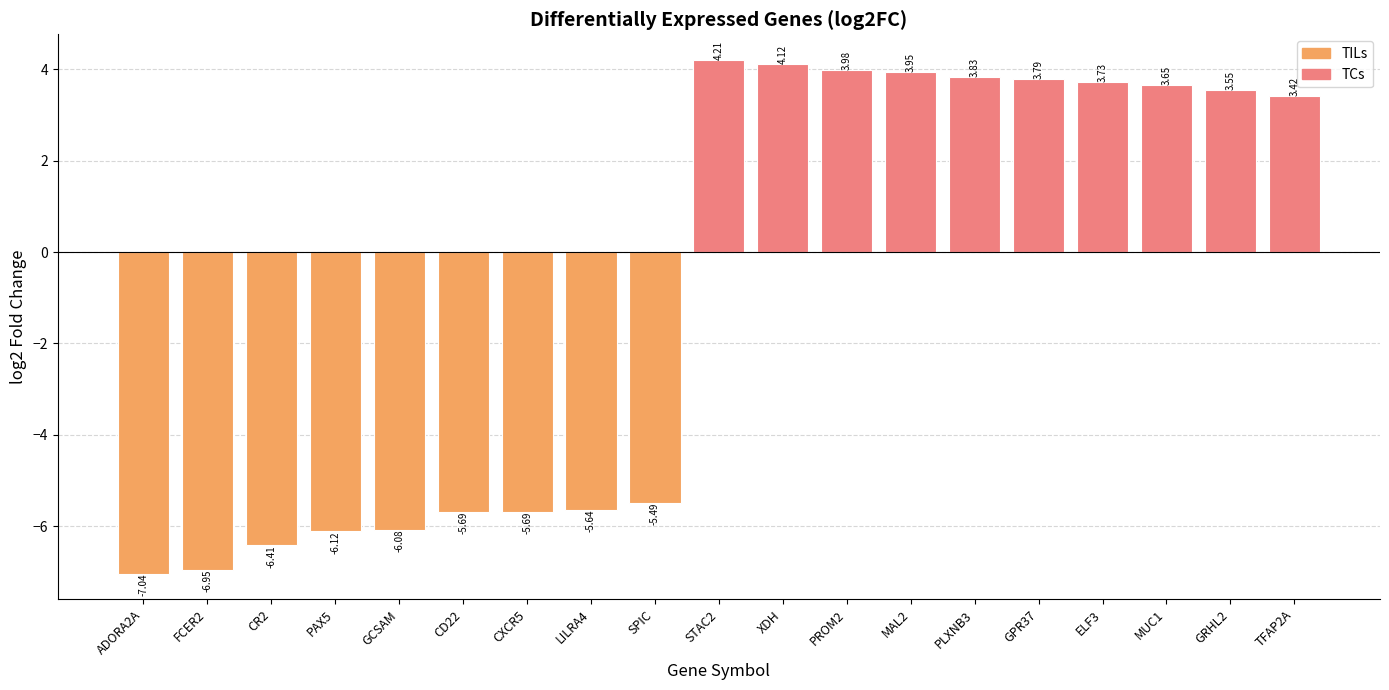

What is the sum of the values at CXCR5 and SPIC?

-11.2